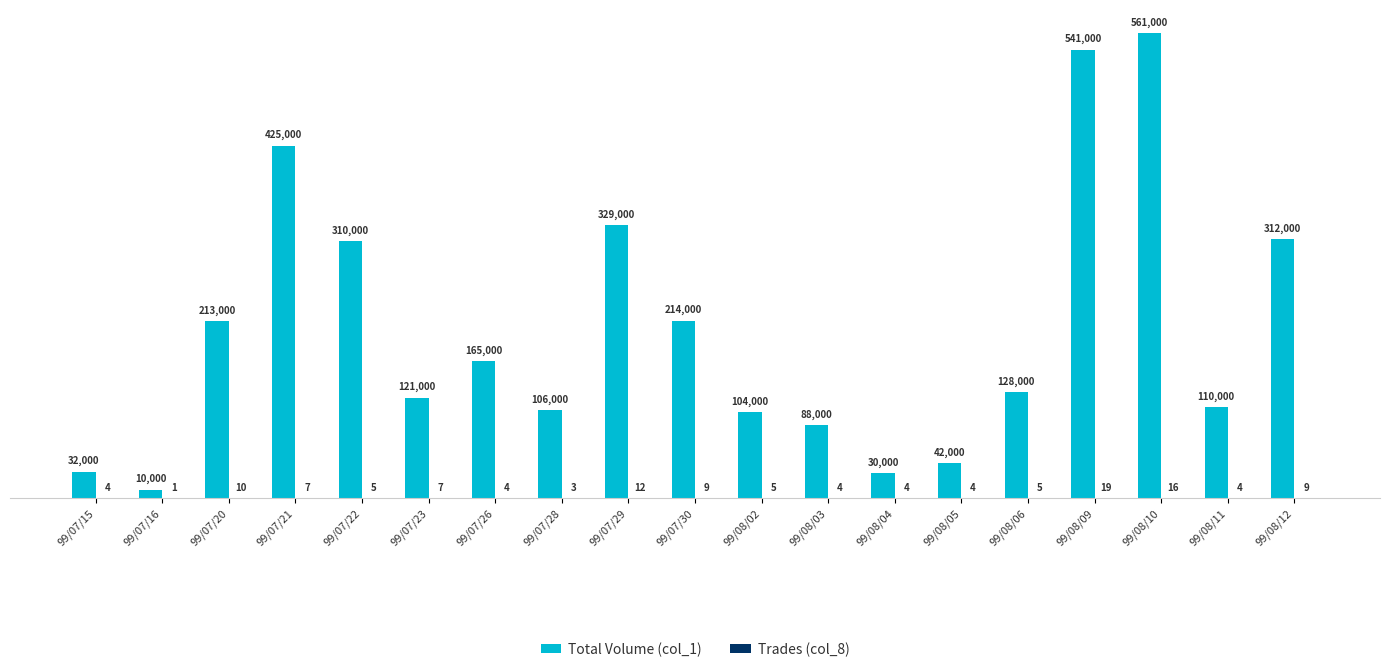

Count the number of data series in this chart.

2